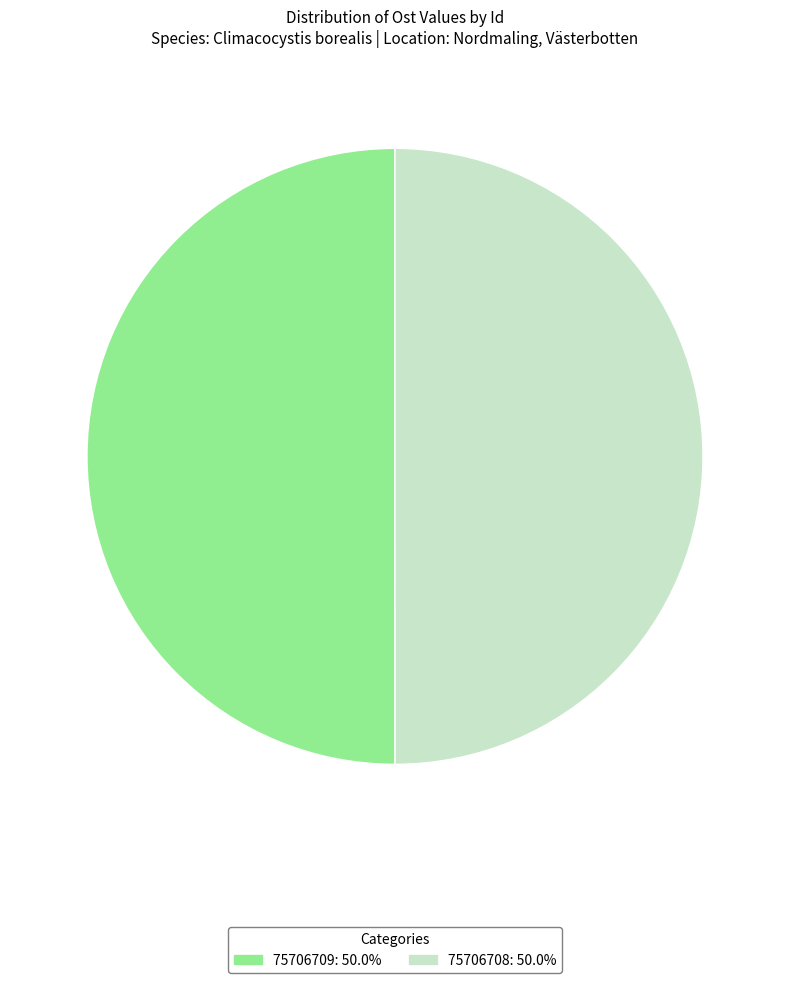

Count the number of slices in the pie.

2